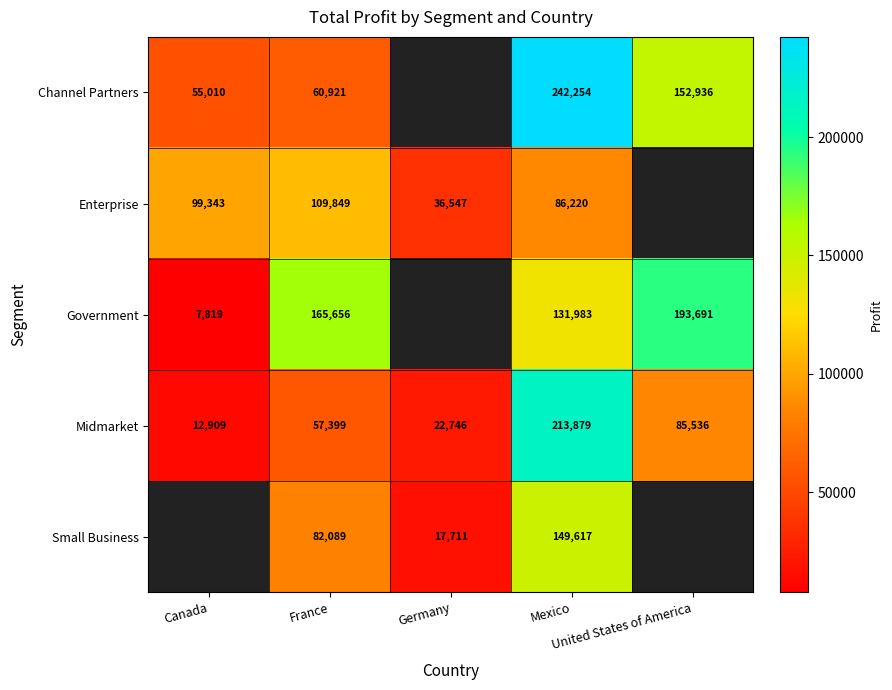

How many values in the Enterprise series are below 99343?

2